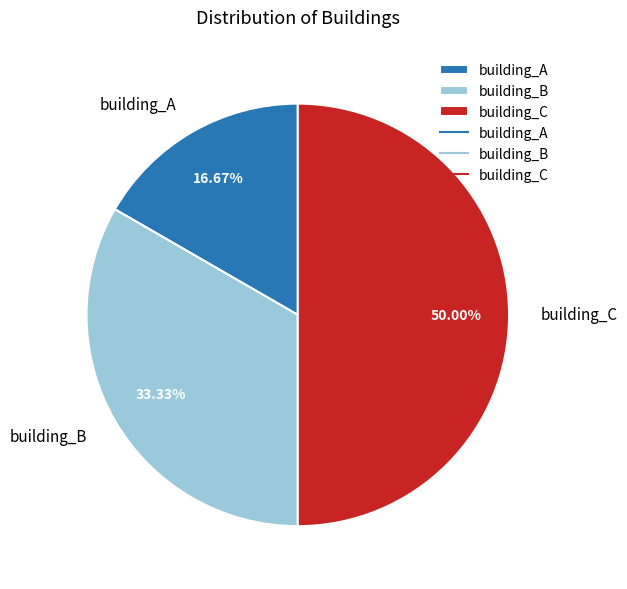

Does building_A represent more than half of the total?

No